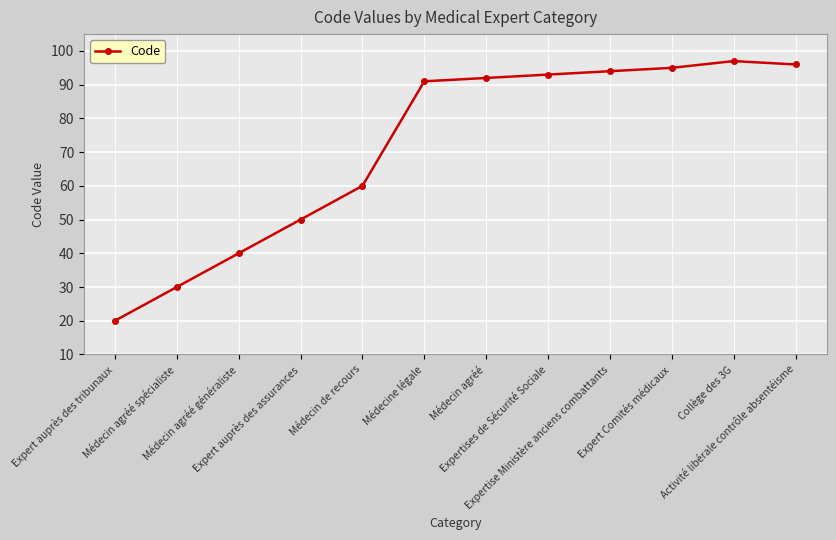

Is this an area chart (filled region under the line)?

No